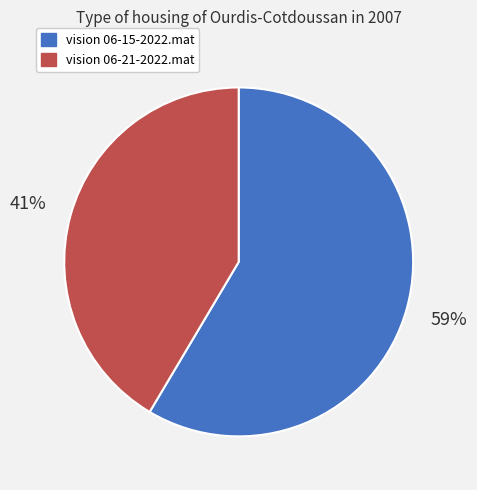

Which has a higher value, vision 06-15-2022.mat or vision 06-21-2022.mat?

vision 06-15-2022.mat